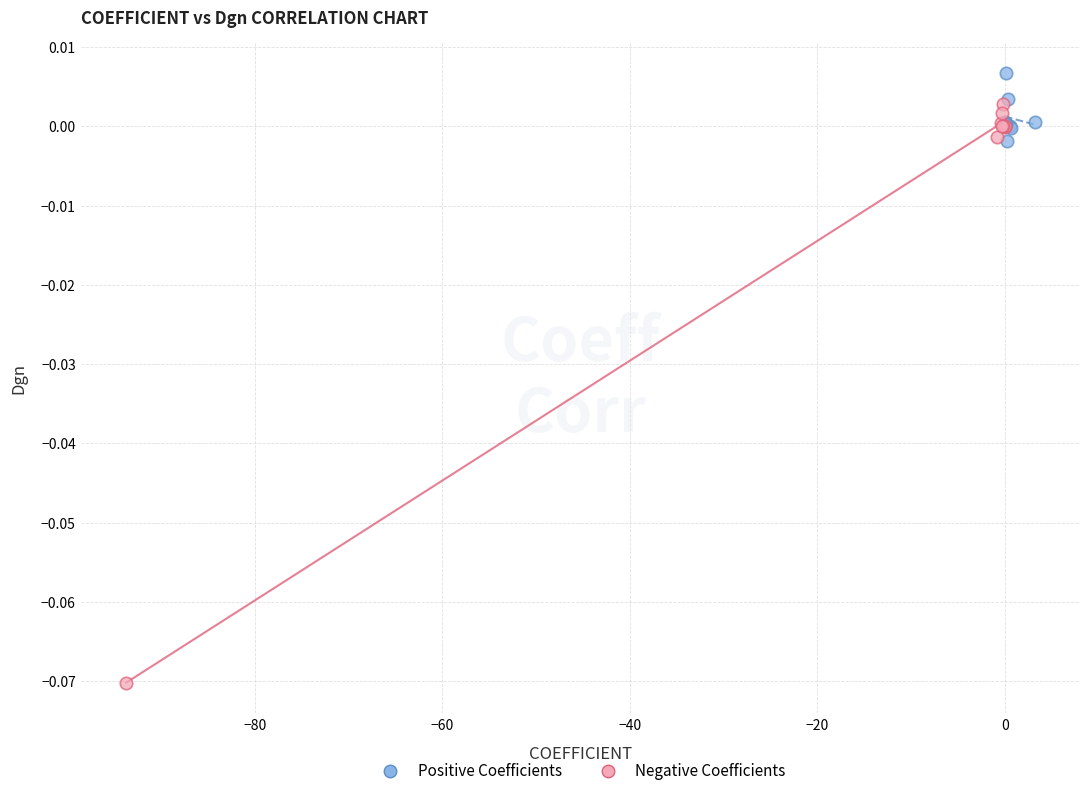

Which series contains the highest Y value?

Positive Coefficients